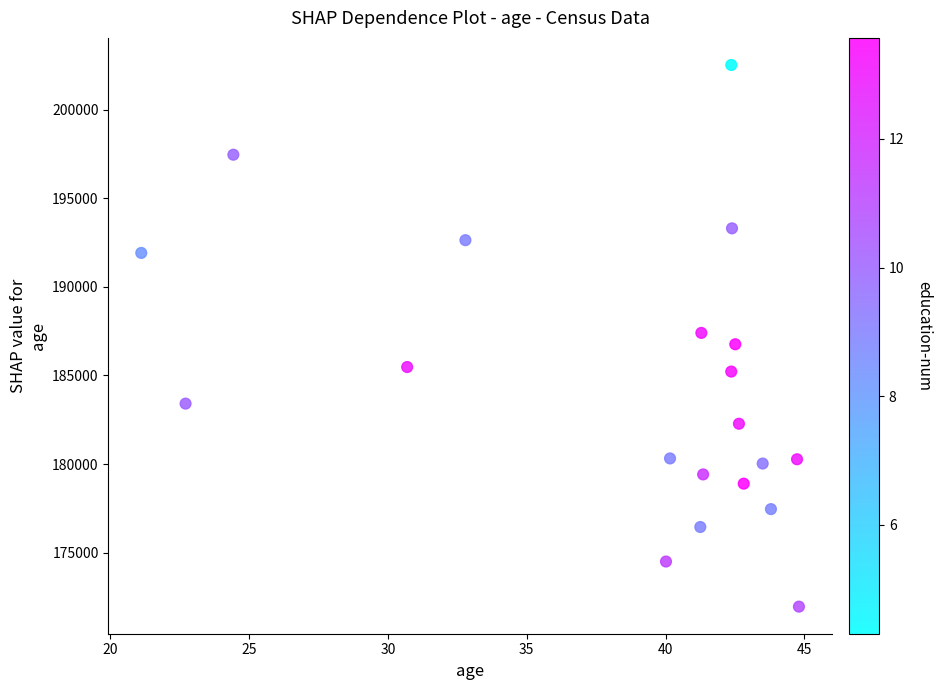

What is the range of X values (max minus min)?

23.7